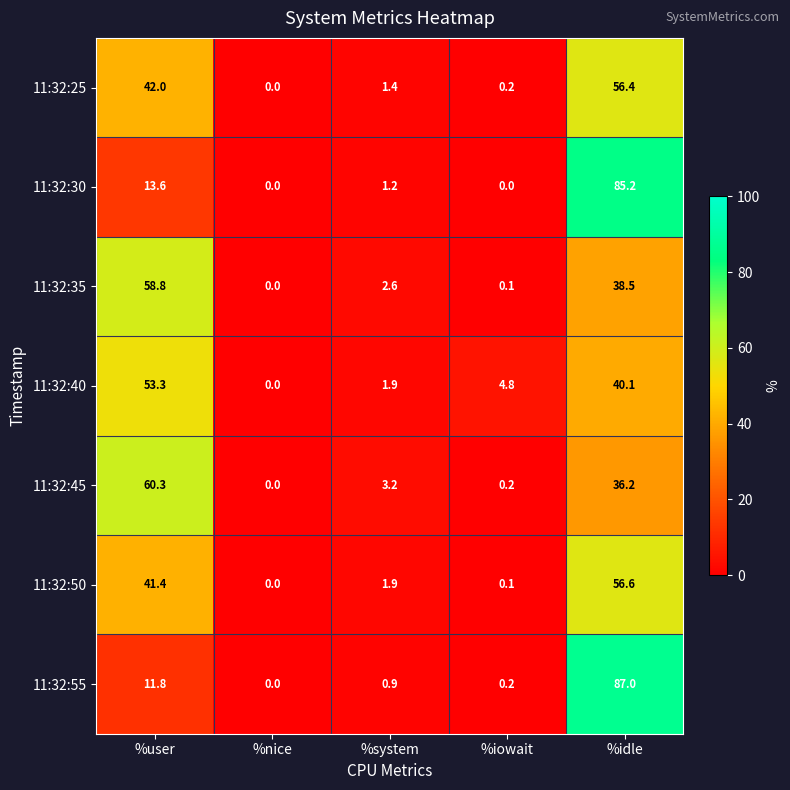

The value of 11:32:35 at %iowait is 0.1. True or false?

True